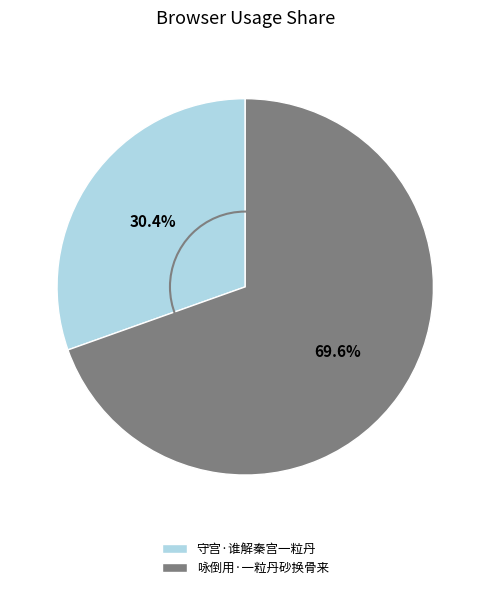

What percentage is the 咏倒用·一粒丹砂换骨来 slice, to the nearest percent?

70%